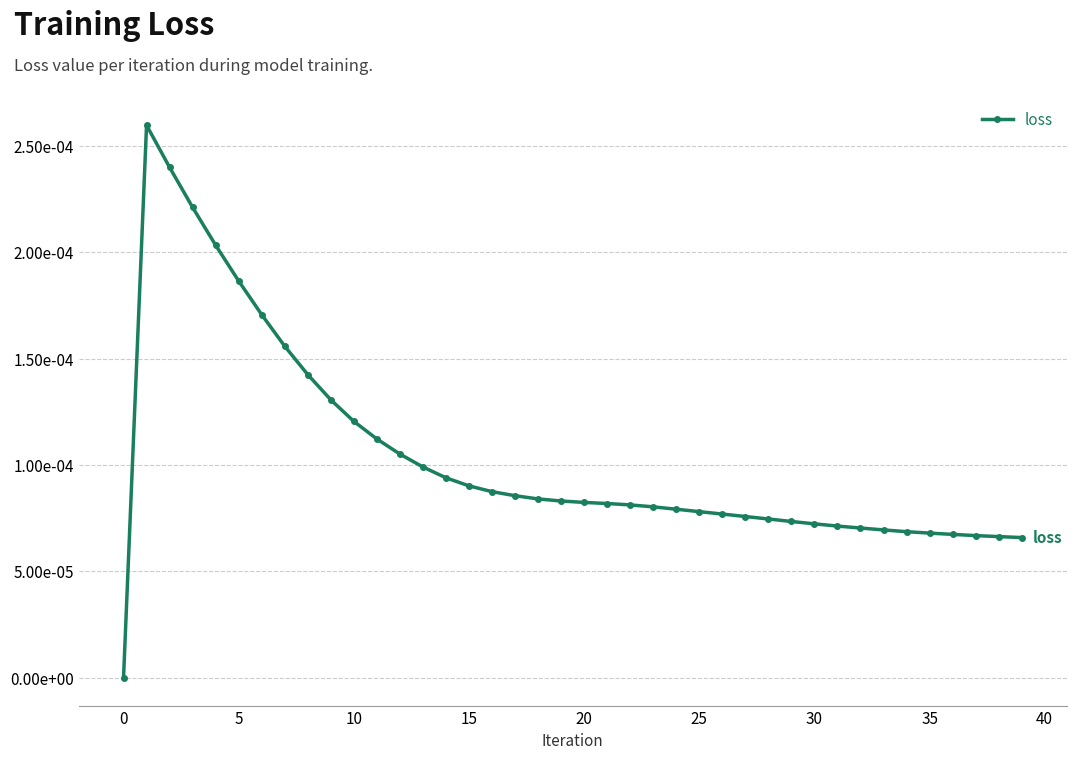

How many data points are above 0?

39